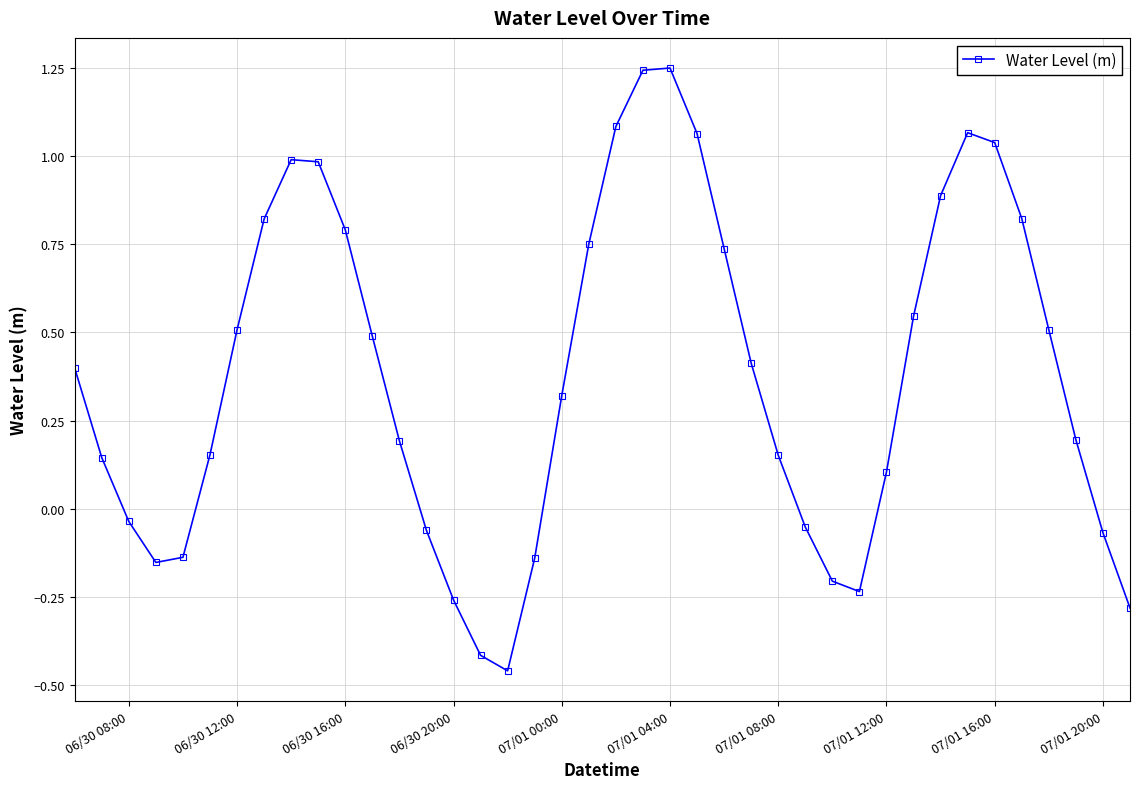

How many interior local valleys (lower than both neighbors) does the data have?

3